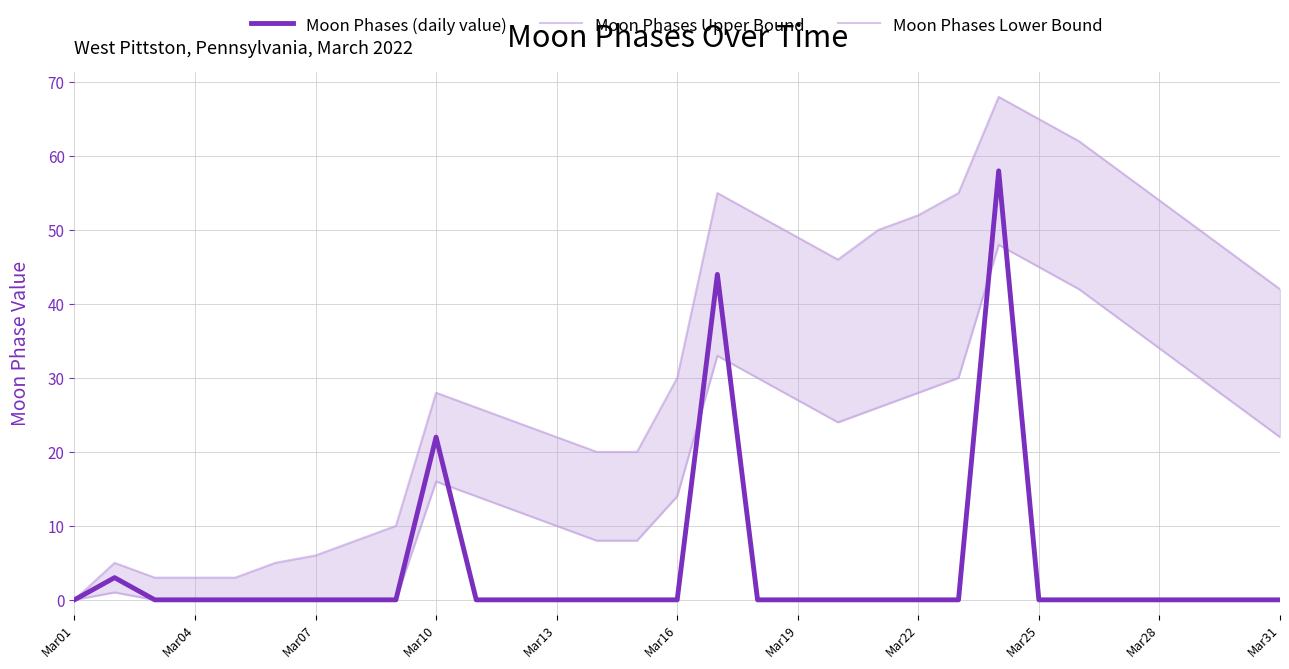

True or false: Moon Phases (daily value) has a value of 32 at Mar31.

False